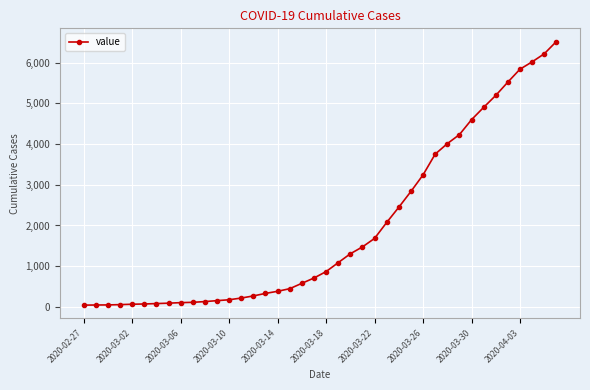

What is the greatest value displayed?

6522